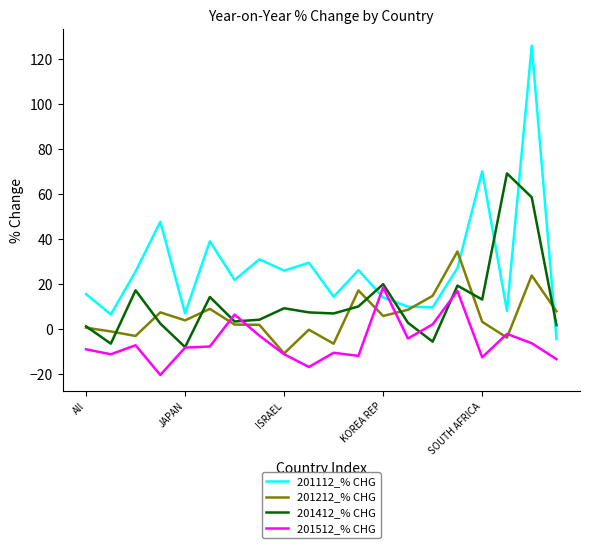

Which series has the widest spread of values?

201112_% CHG